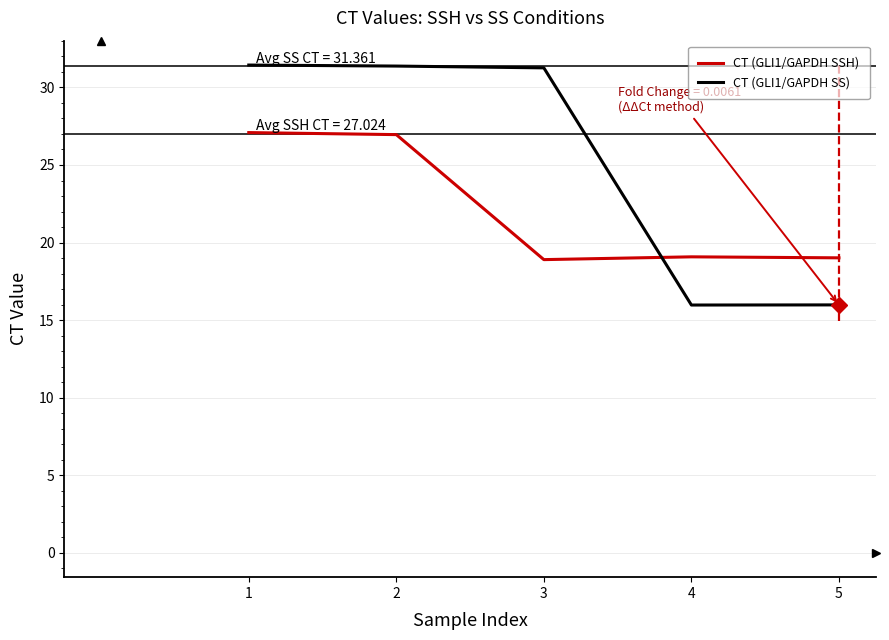

Which category has the lowest value in the CT (GLI1/GAPDH SS) series?

4